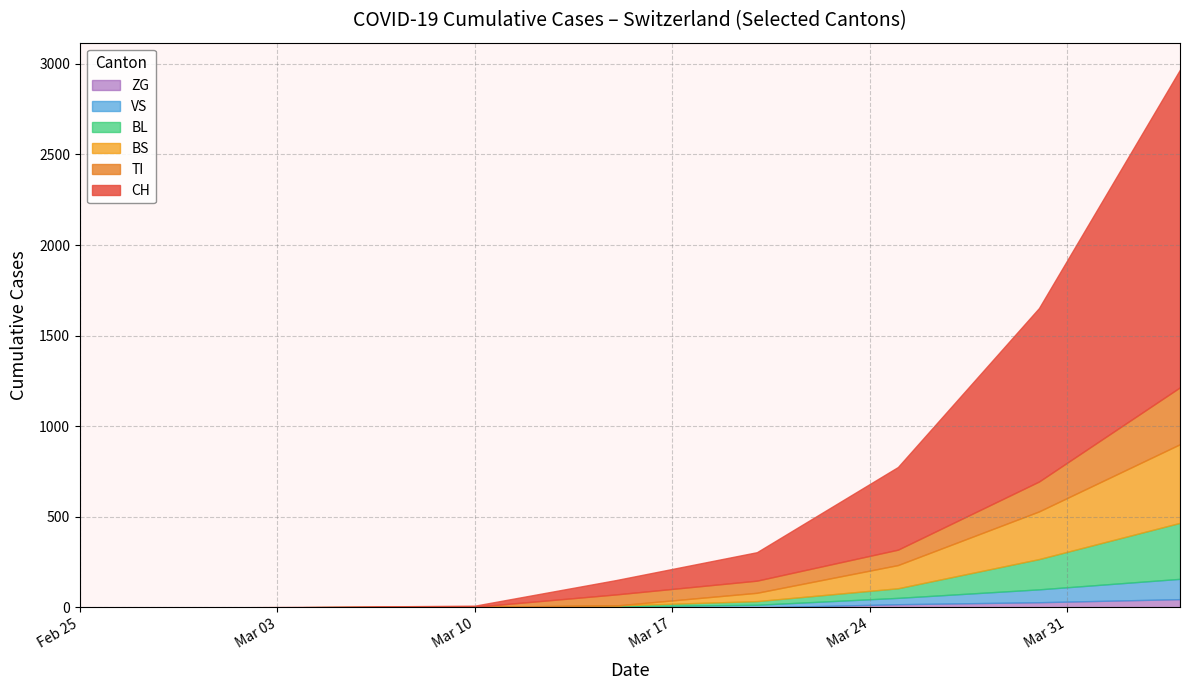

What is the value of the BS point at the 6th from the left?

263